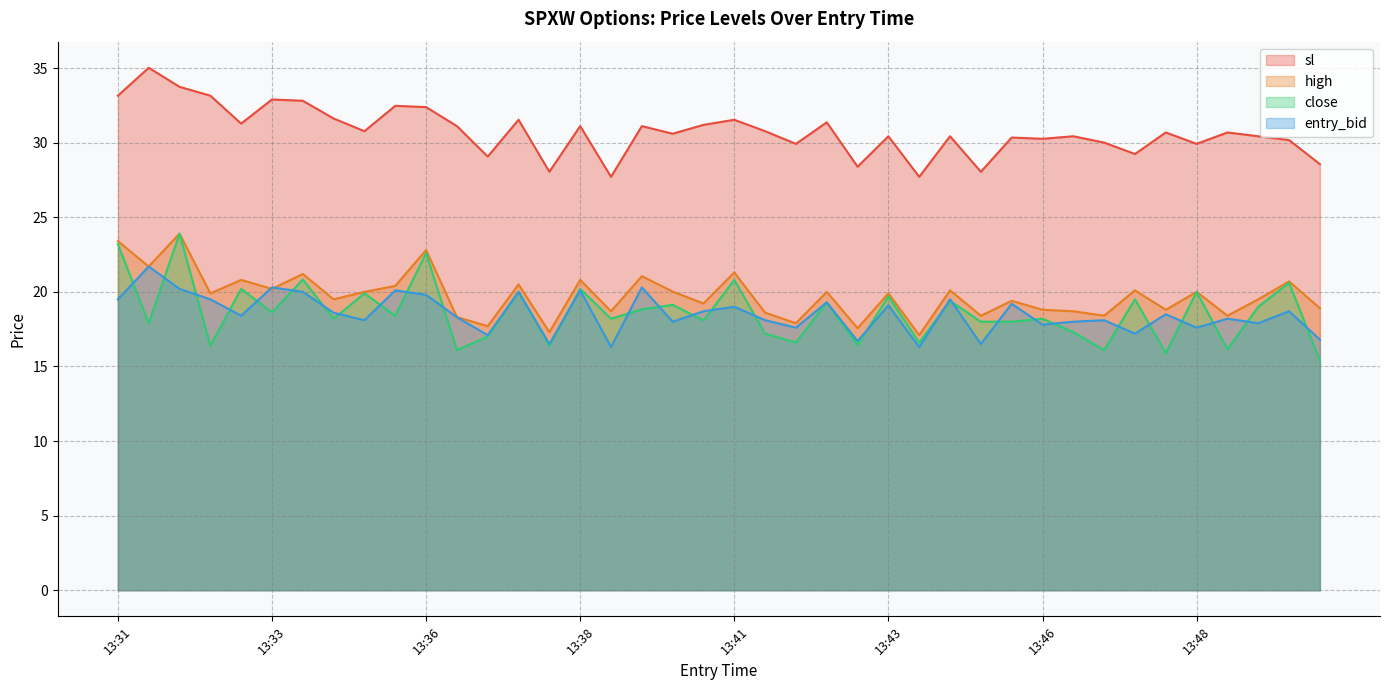

The value of sl at 13:32 is 33.7. True or false?

True